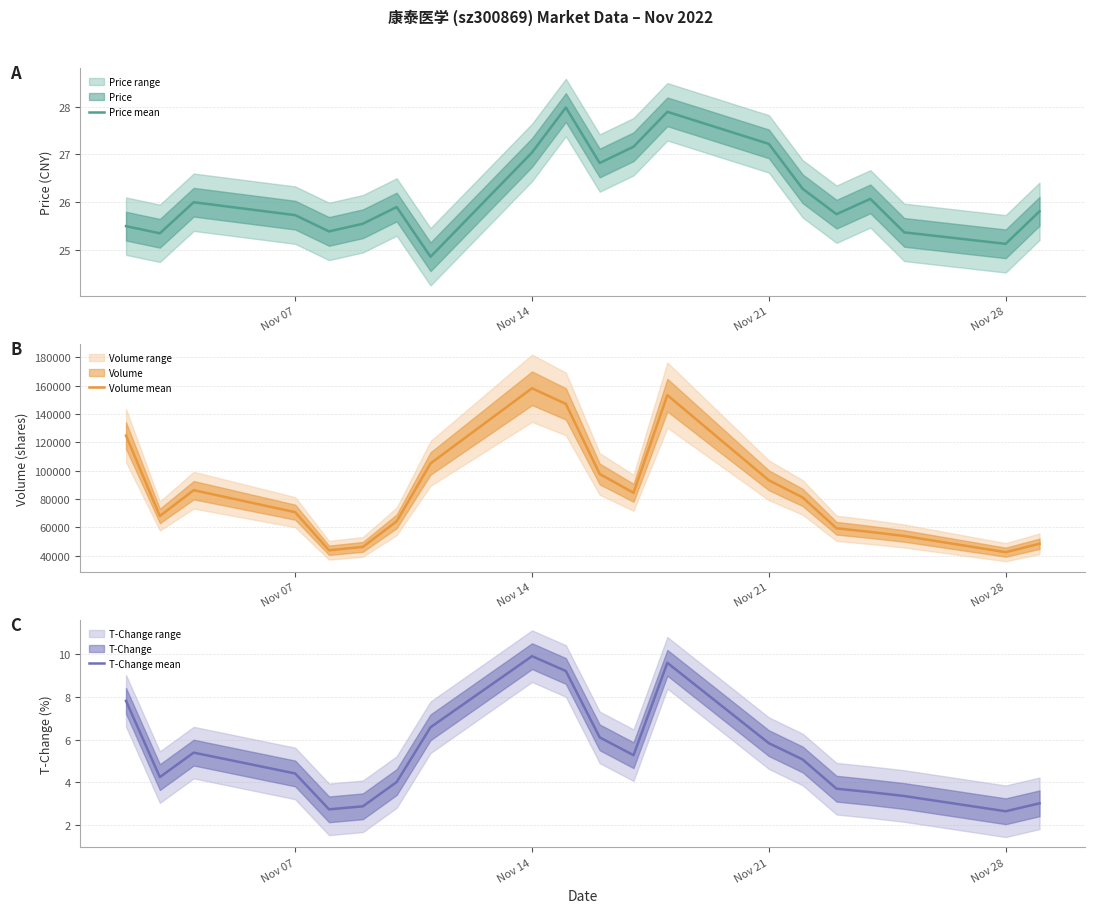

The value of Volume mean at Nov 14 is 214962. True or false?

False